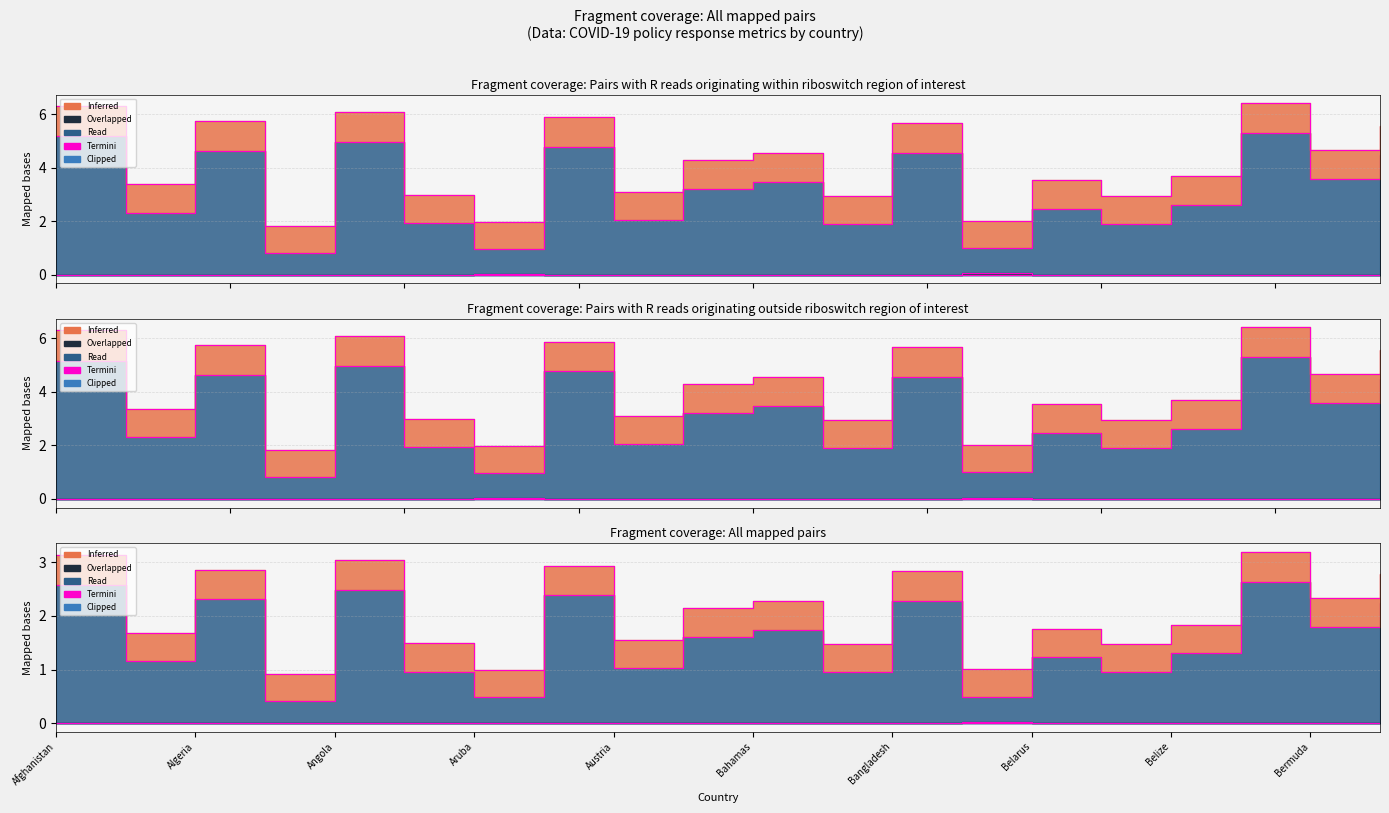

What is the greatest value displayed?

3.2